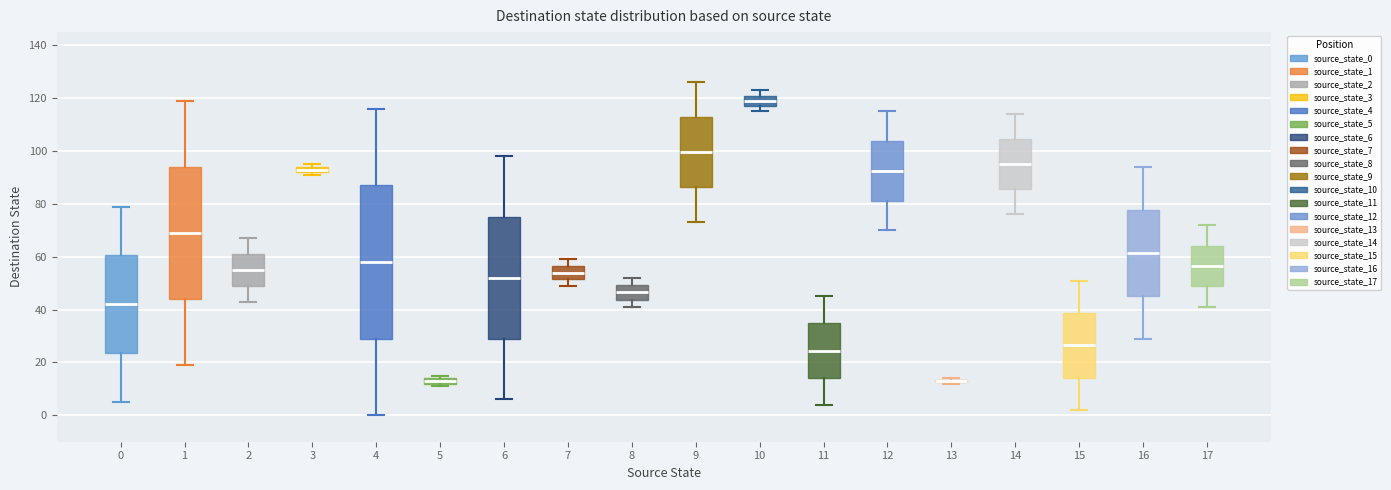

Where does the lower whisker of the box at x = 11 end on the y-axis? The values are not printed on the chart, so give them approximately, as read against the axis.

4